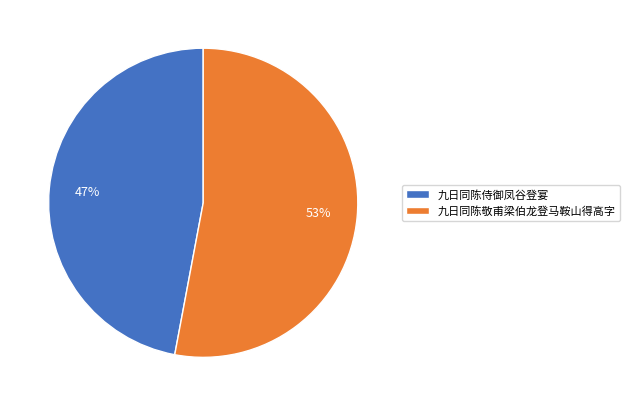

To the nearest percent, what is the combined percentage of 九日同陈敬甫梁伯龙登马鞍山得高字 and 九日同陈侍御凤谷登宴?

100%